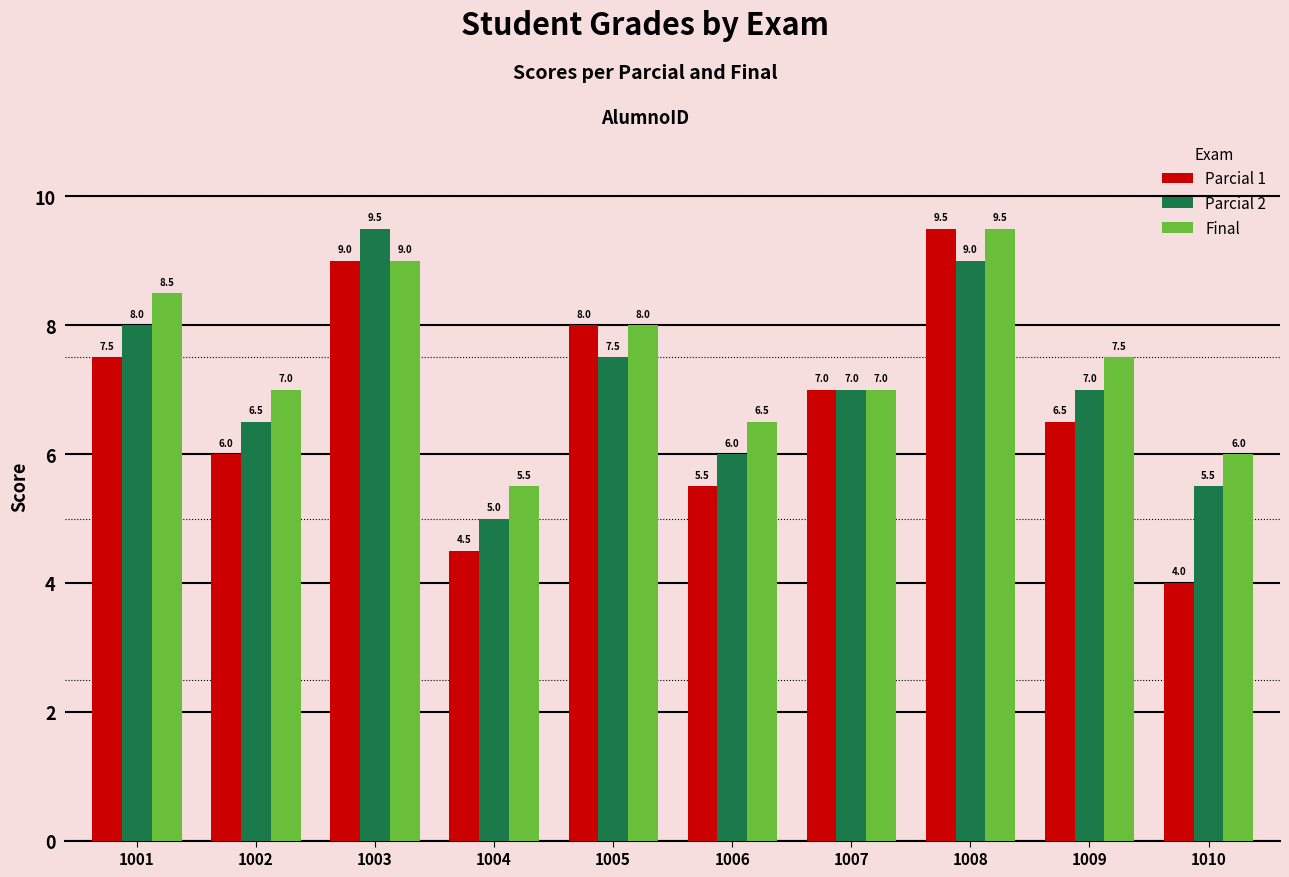

What are all the series names shown in the legend?

Parcial 1, Parcial 2, Final